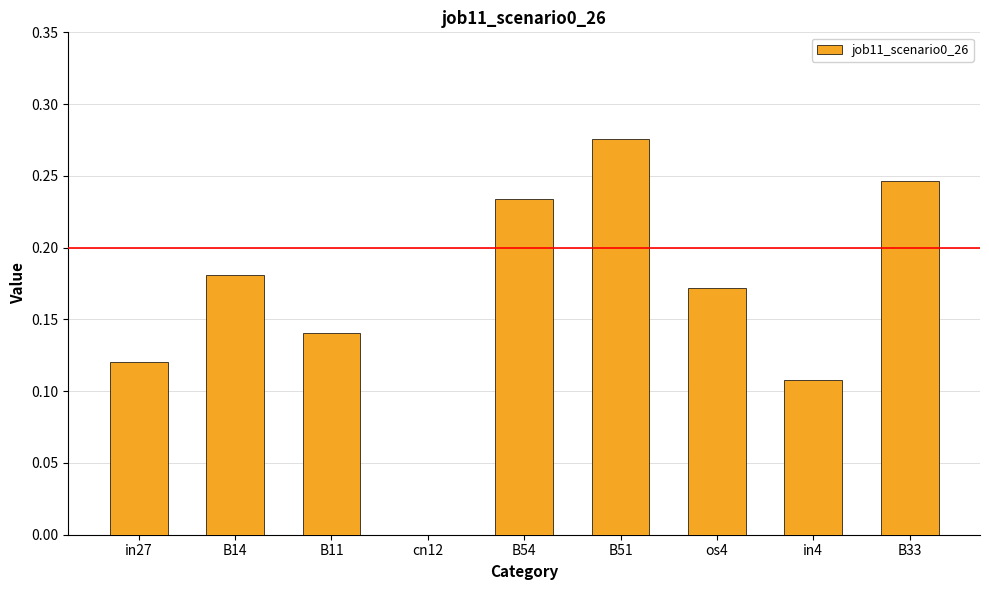

Which label corresponds to the largest value in the chart?

B51